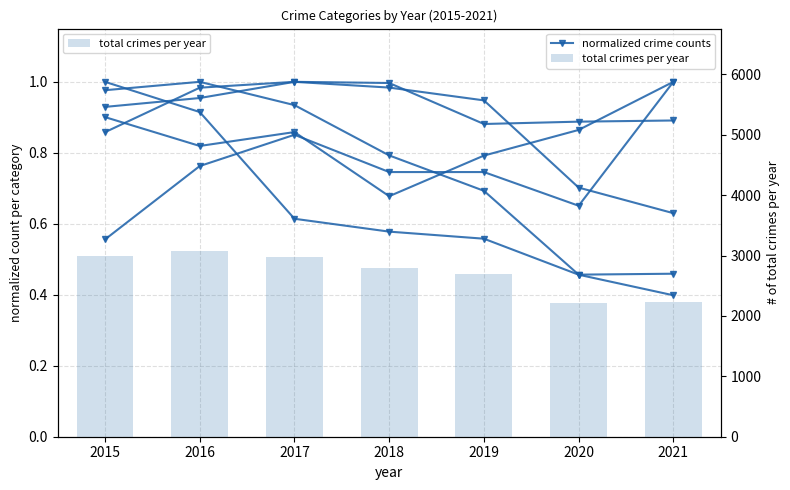

Are the bars grouped side by side (vs. stacked)?

Yes